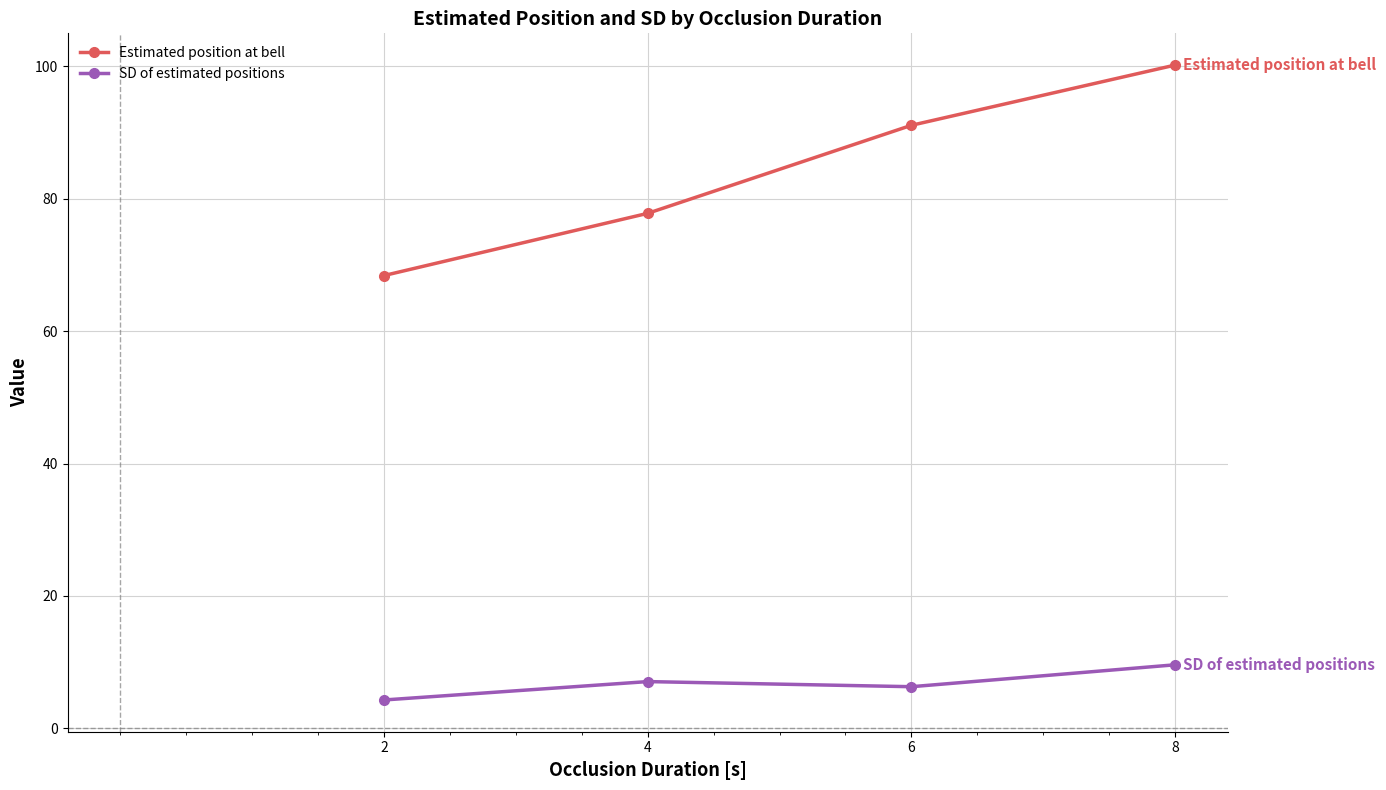

What is the value of the Estimated position at bell point at the 3rd from the left?

91.1